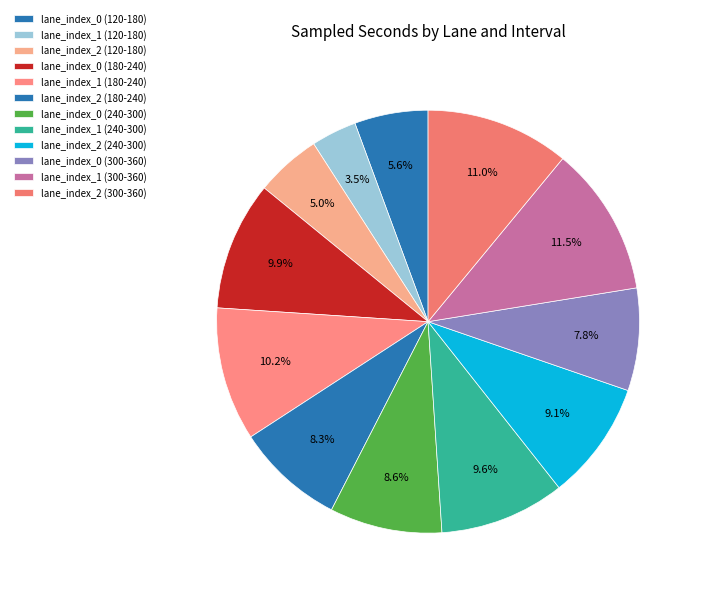

How many segments does this pie chart have?

12